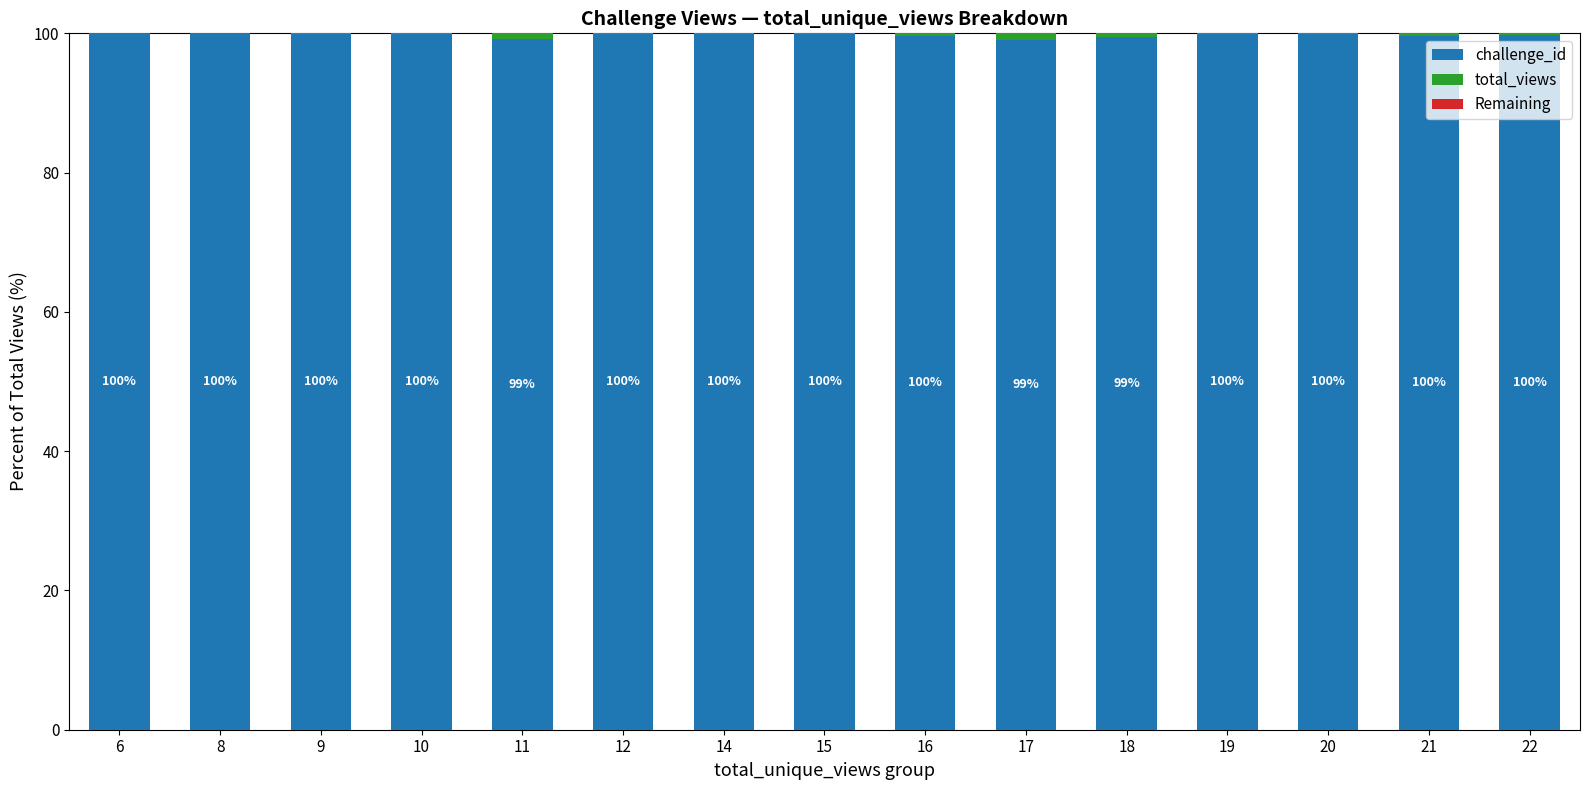

Is it true that challenge_id equals 135.4 at 14?

False